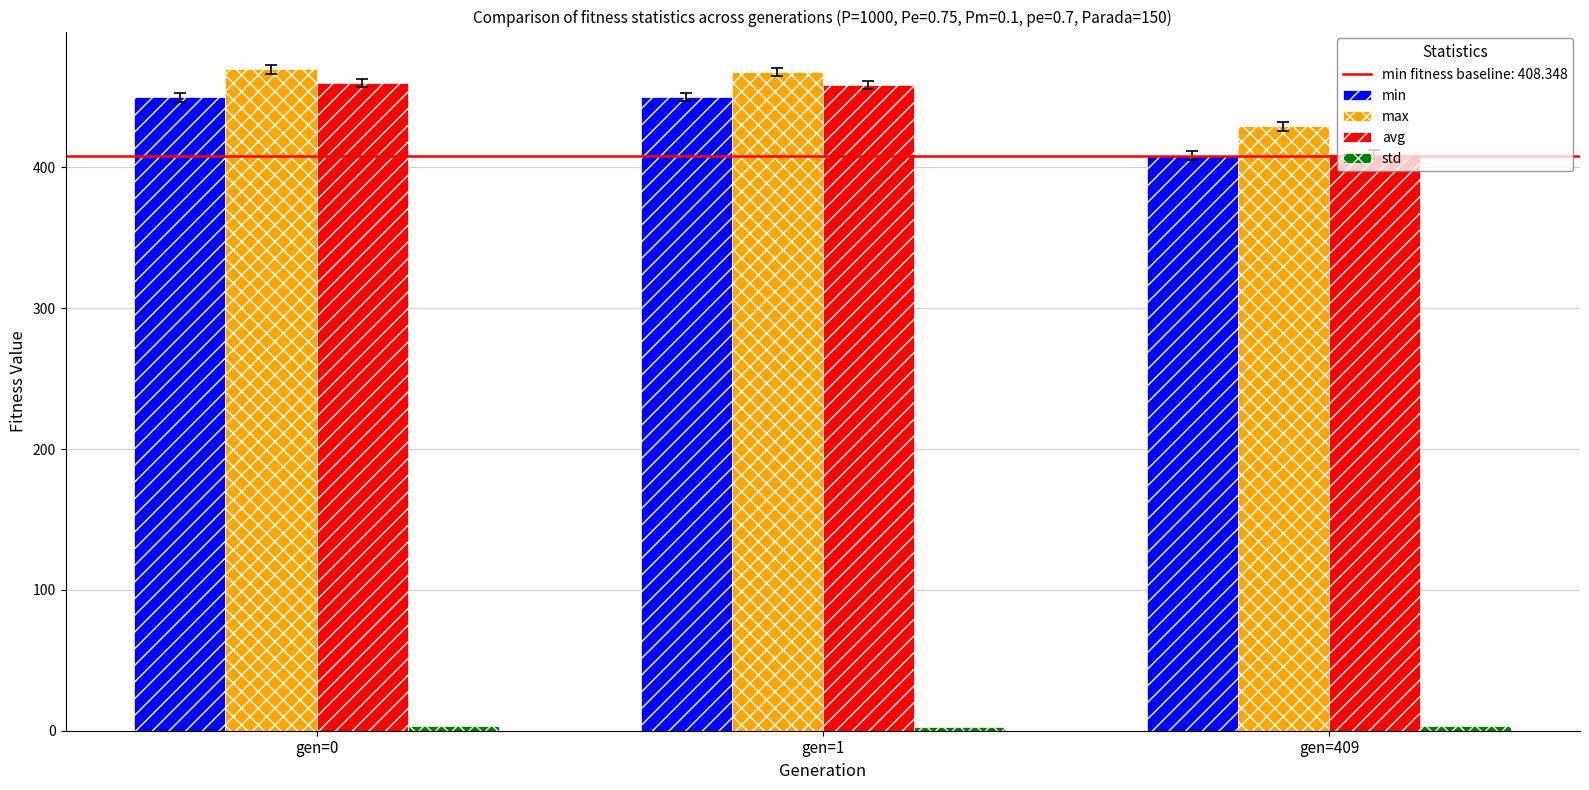

What is the greatest value displayed?

469.6